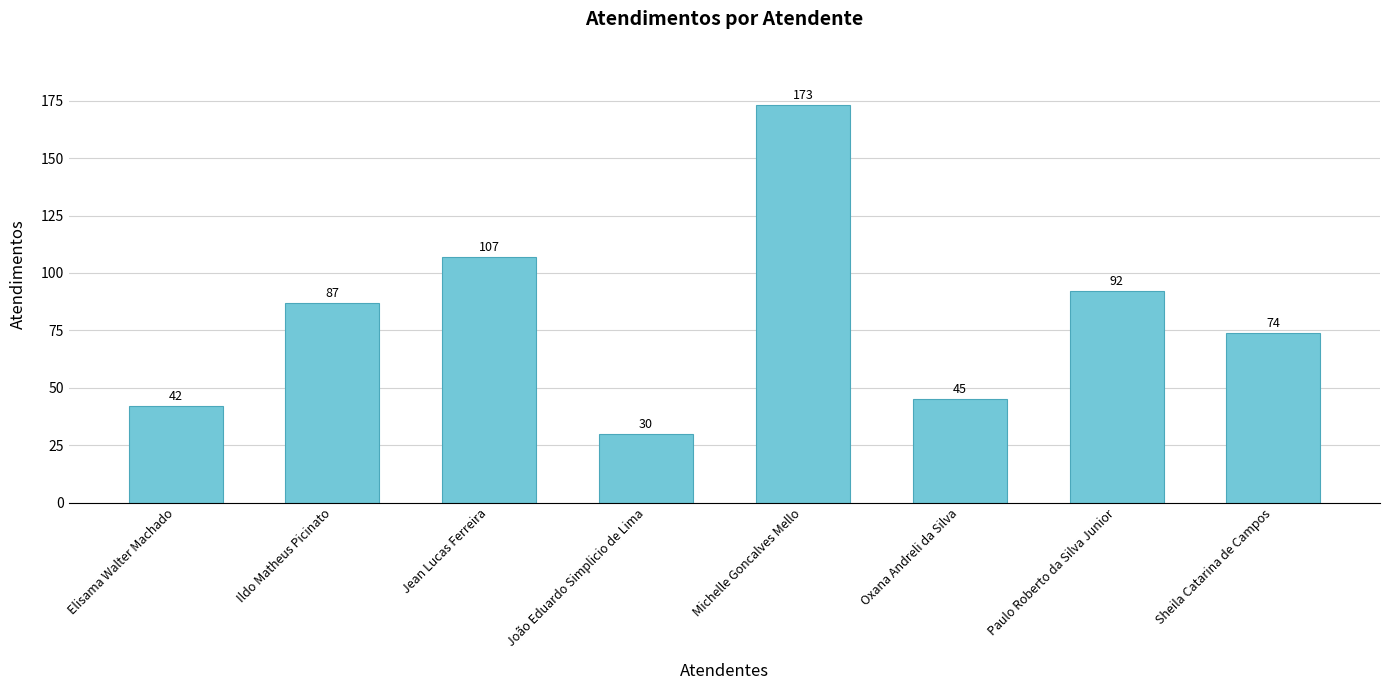

What position from the left is Jean Lucas Ferreira?

3